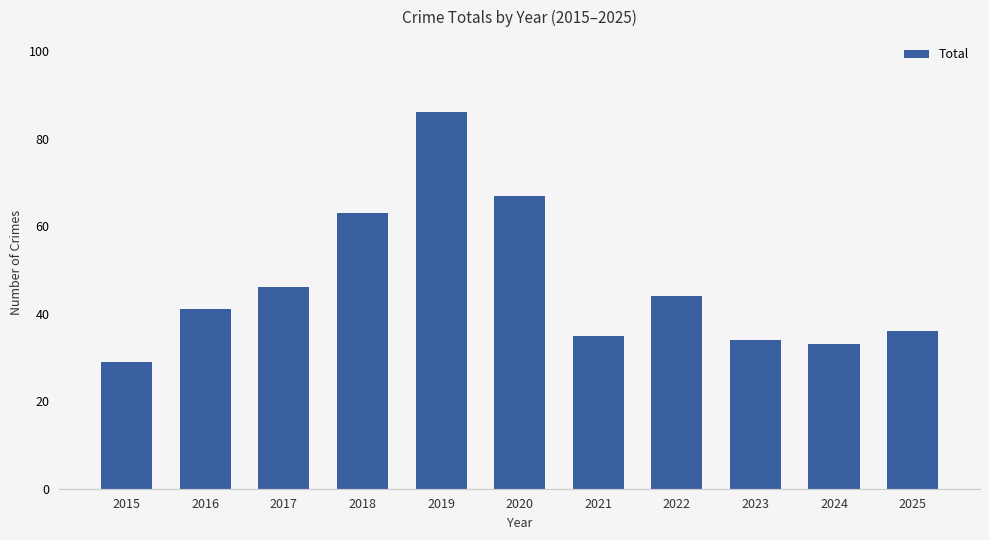

Rank the categories by value from lowest to highest.

2015, 2024, 2023, 2021, 2025, 2016, 2022, 2017, 2018, 2020, 2019